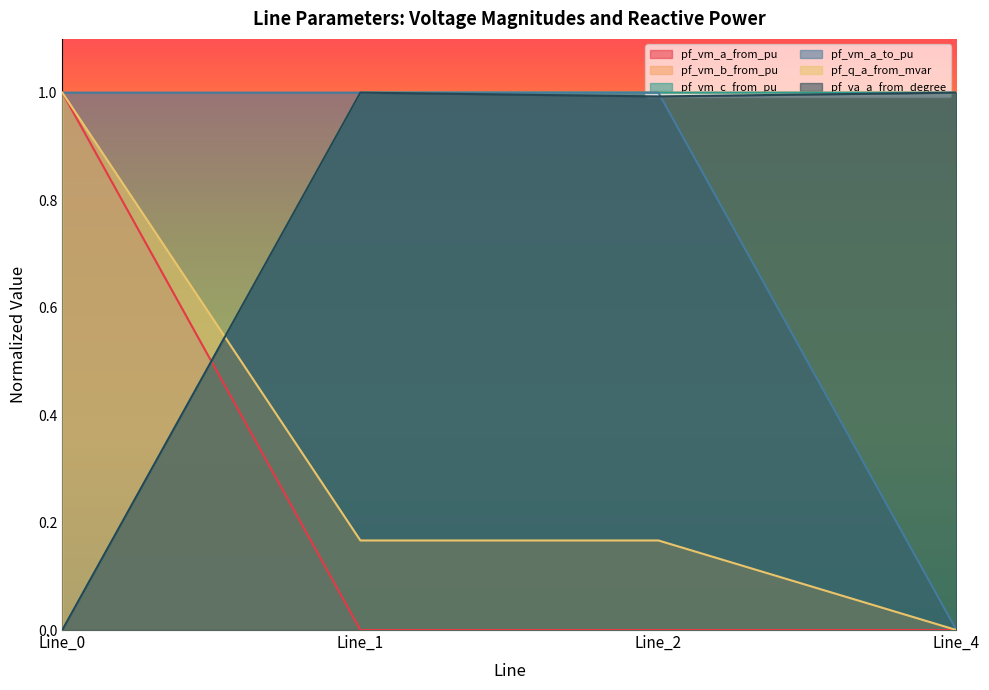

True or false: pf_vm_a_from_pu has more than 1 points higher than both neighbors.

False